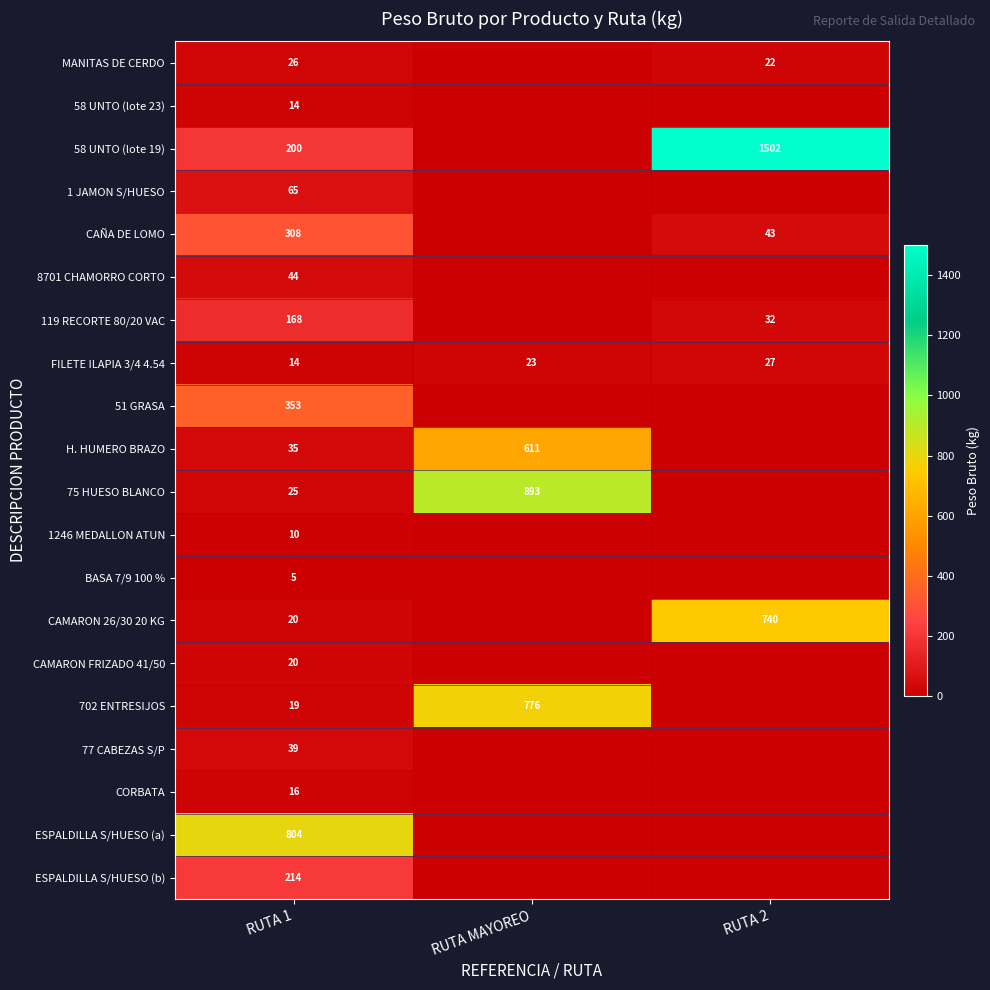

Is it true that 58 UNTO (lote 19) equals 2005.7 at RUTA 2?

False